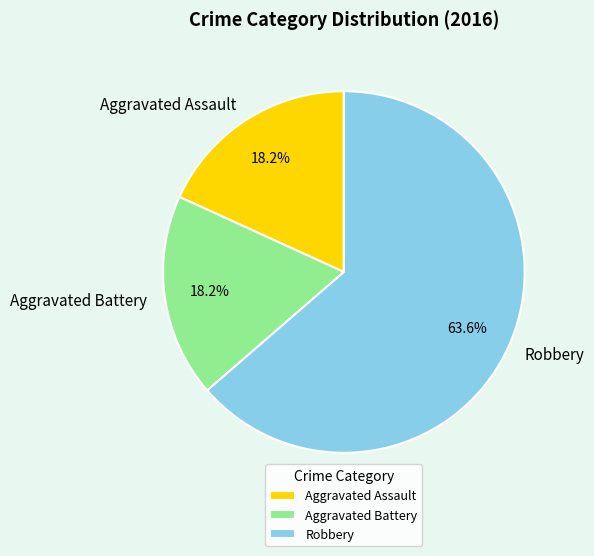

Which has a higher value, Robbery or Aggravated Battery?

Robbery